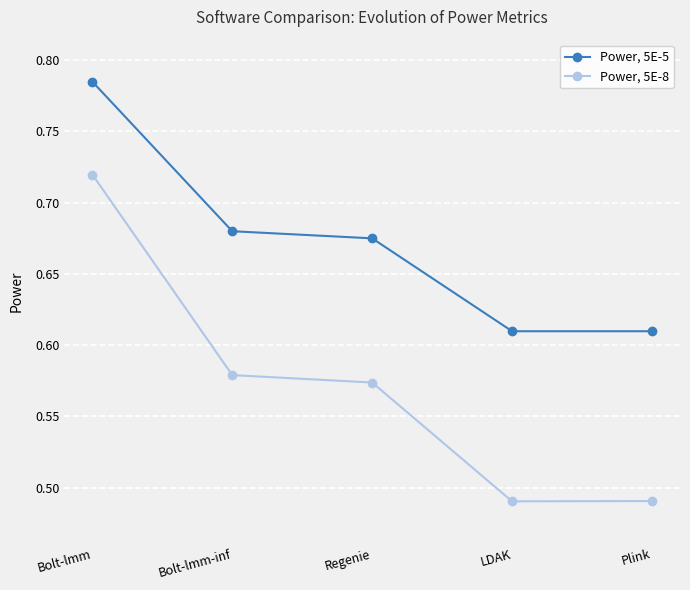

What is the total value across all series at Plink?

1.1